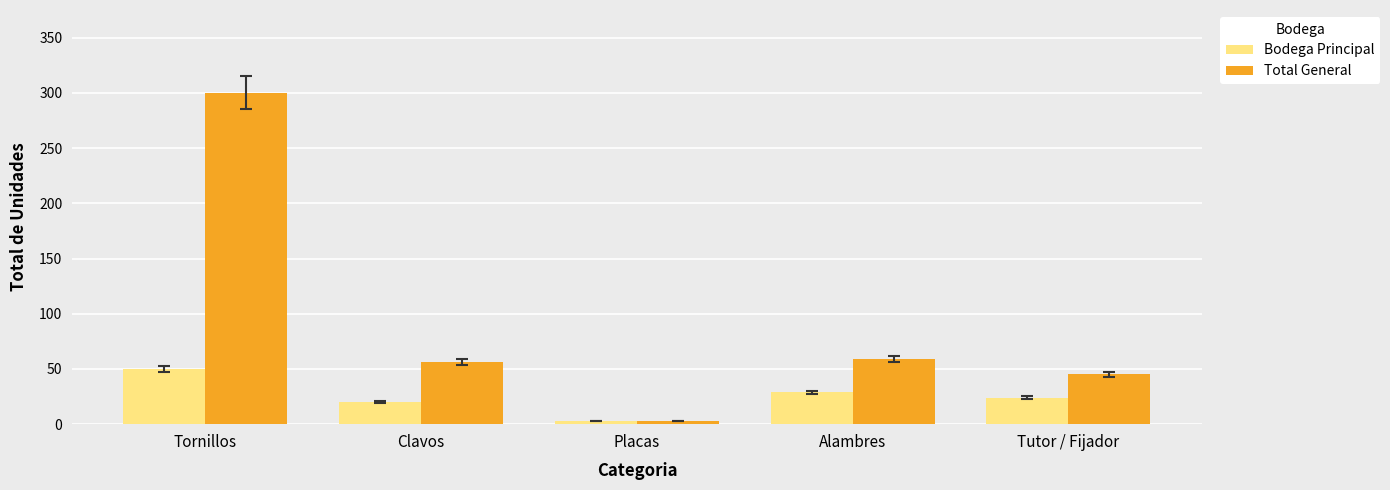

What is the label of the 2nd bar from the left?

Clavos